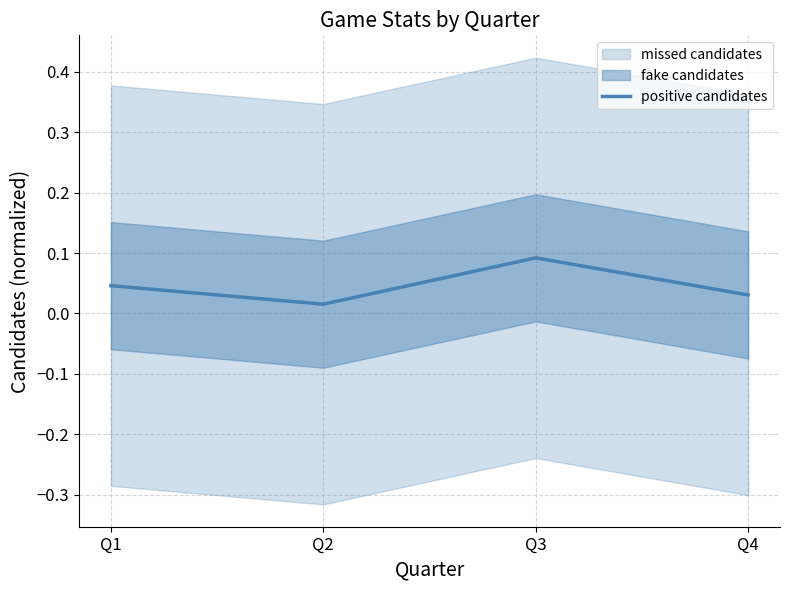

Rank the categories by value from lowest to highest.

Q2, Q4, Q1, Q3